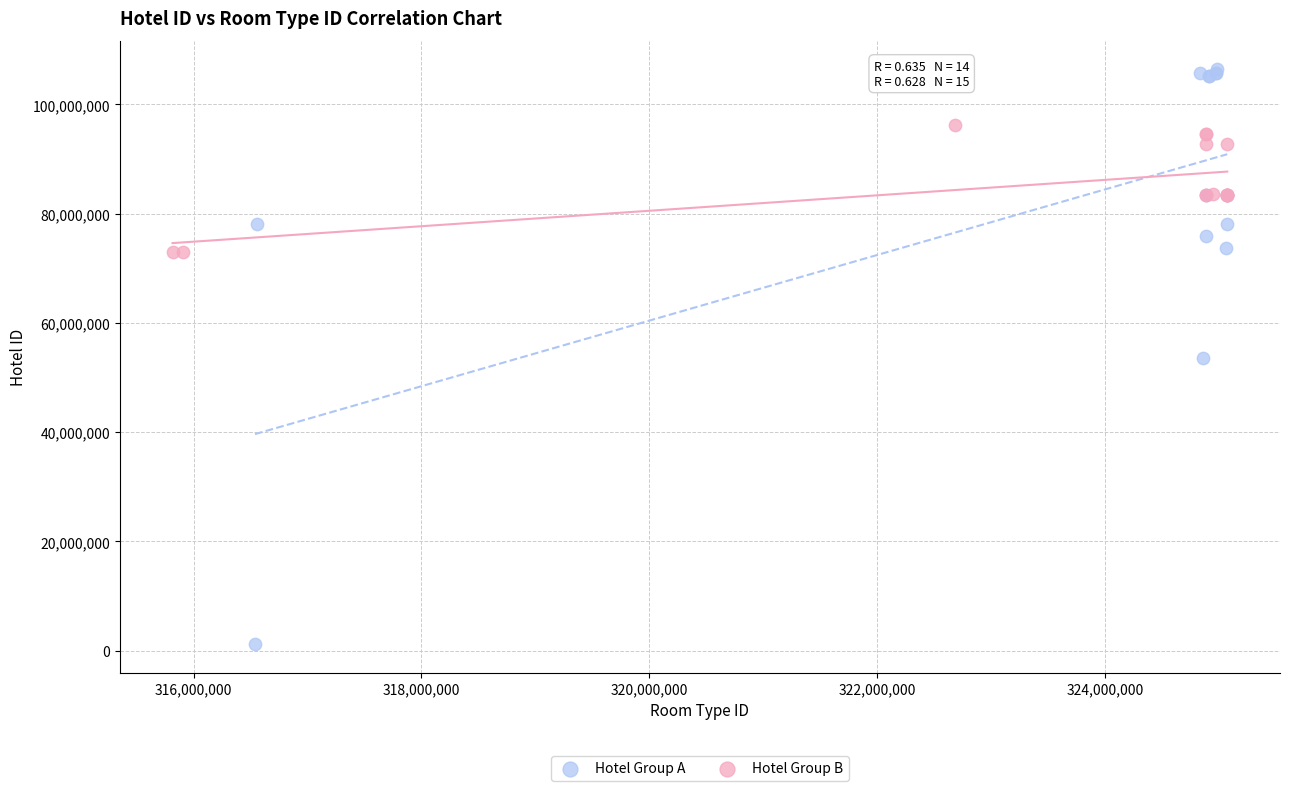

Which series has the largest Y range (max minus min)?

Hotel Group A